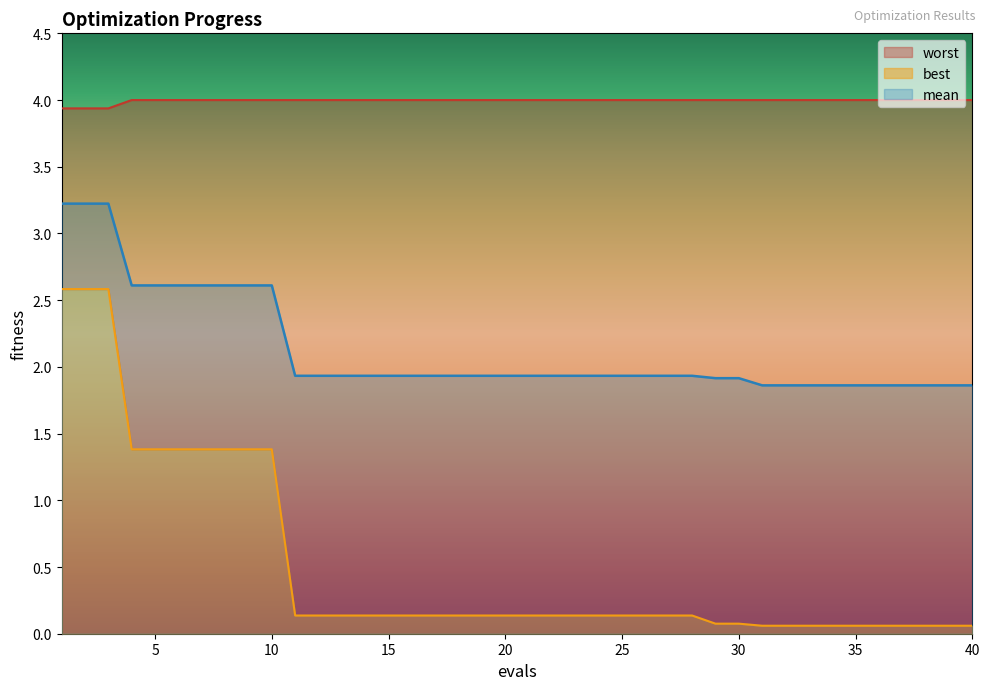

At 23, list the series in order from smallest to largest.

best, mean, worst